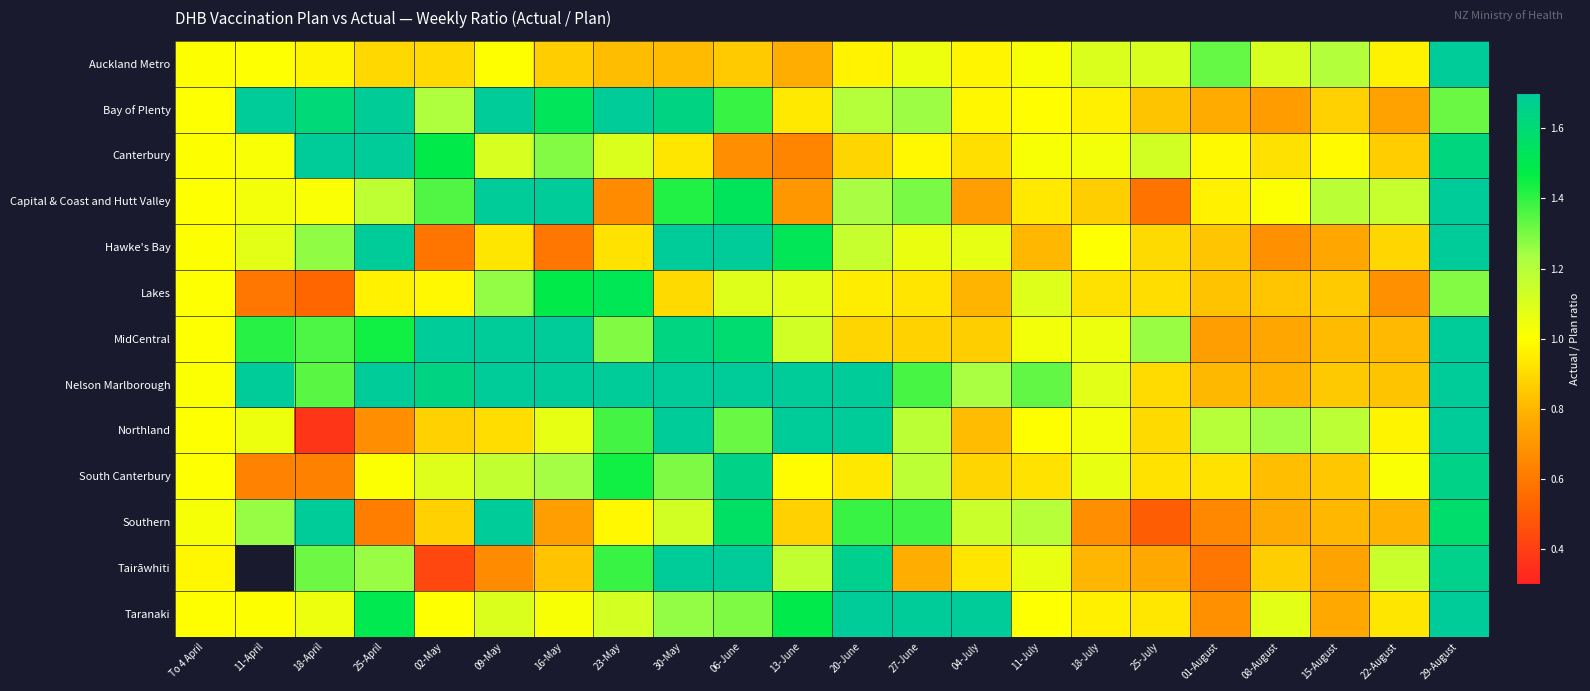

What is the difference between the highest and lowest values at 25-April?

1.5